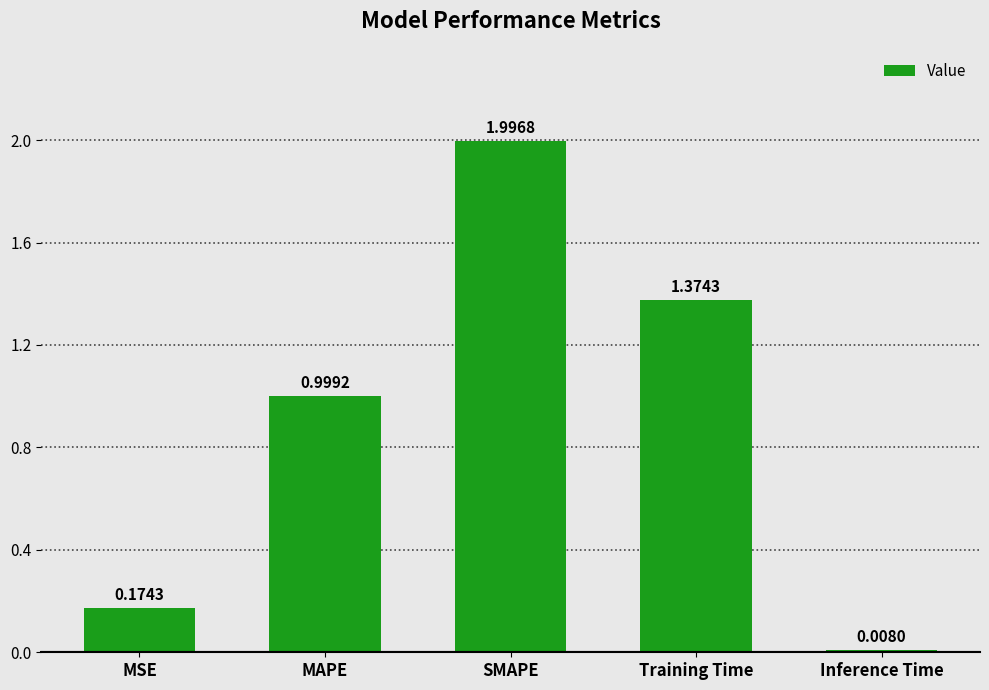

What is the change in value from MSE to Training Time?

+1.2